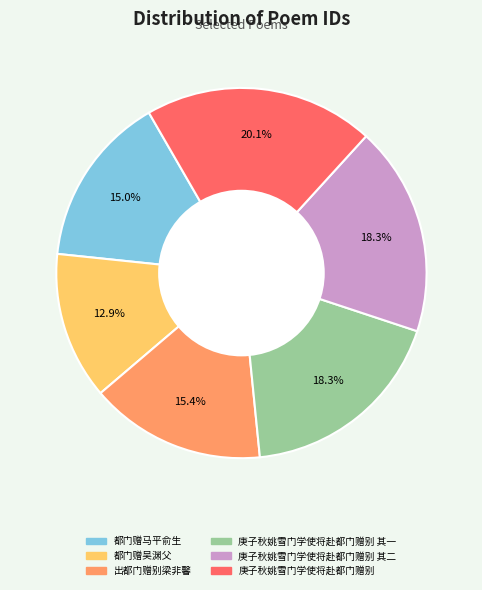

Is there a majority slice in this chart?

No